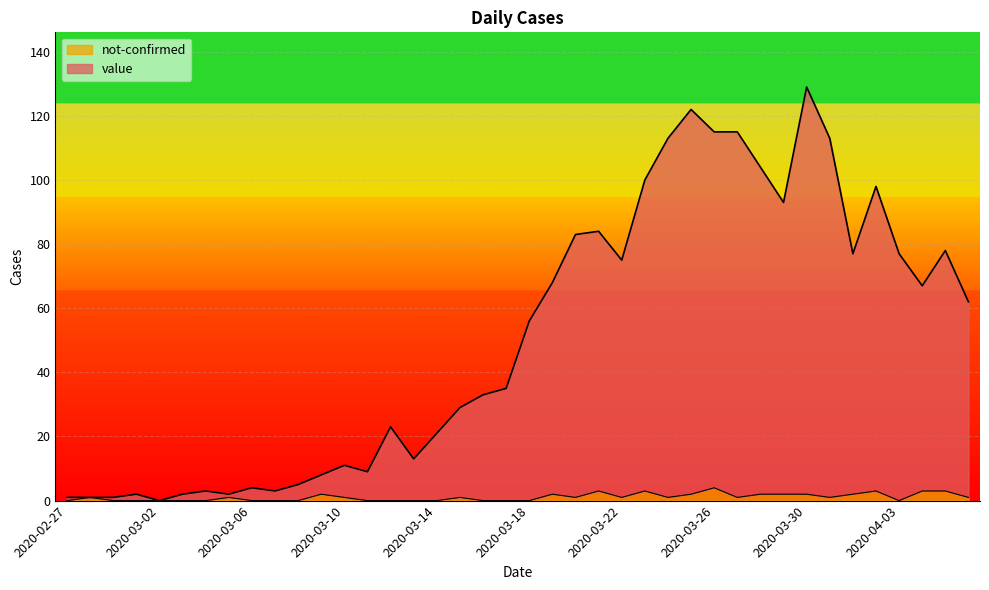

Is the value of not-confirmed at 2020-04-03 greater than the value of value at 2020-03-21?

No